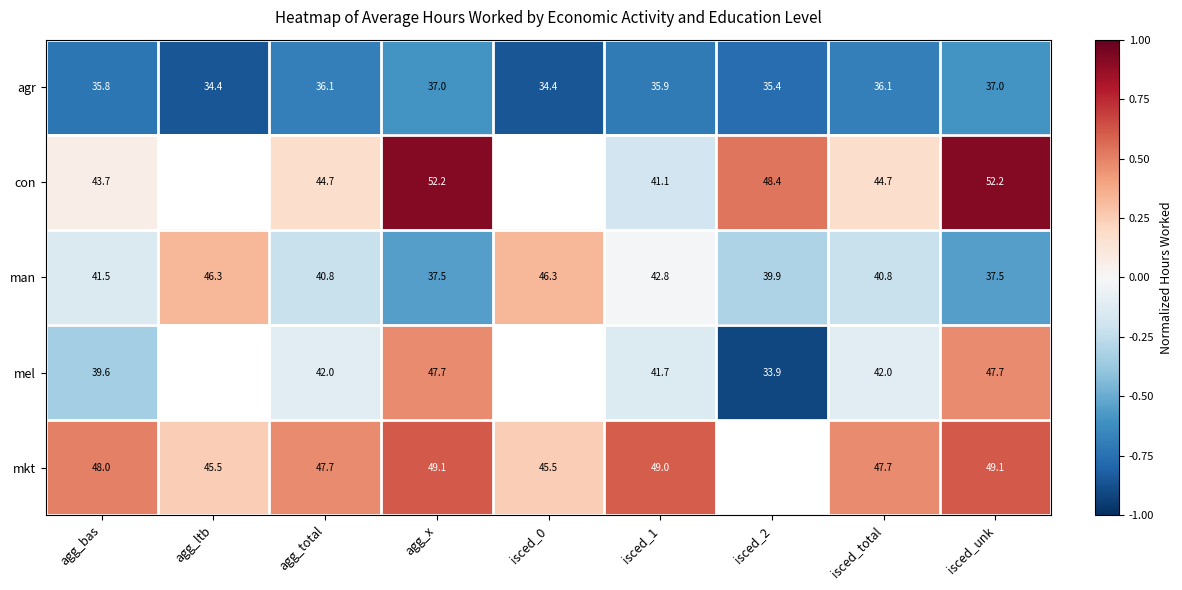

What is the smallest value displayed?

-0.9